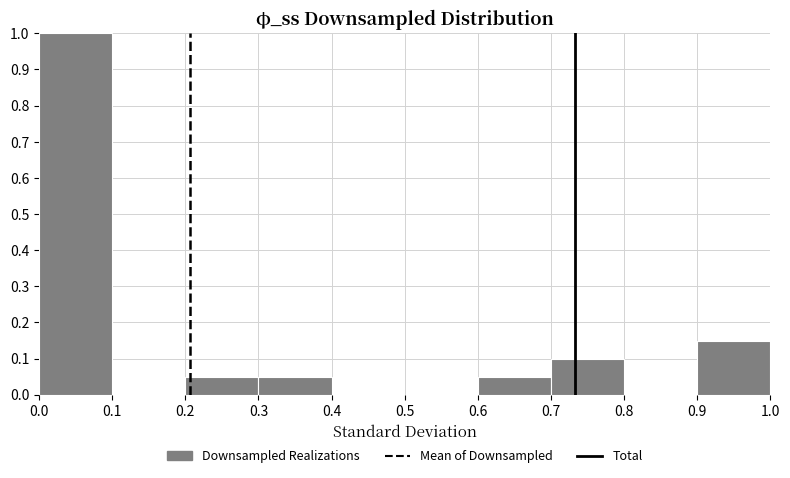

Reading left to right, transcribe this chart: for each bar, give the range it covers on the x-axis and its height. The values are not printed on the chart, so give them approximately, as read against the axis.

0.0 to 0.1: 1.00
0.1 to 0.2: 0
0.2 to 0.3: 0.05
0.3 to 0.4: 0.05
0.4 to 0.5: 0
0.5 to 0.6: 0
0.6 to 0.7: 0.05
0.7 to 0.8: 0.10
0.8 to 0.9: 0
0.9 to 1.0: 0.15